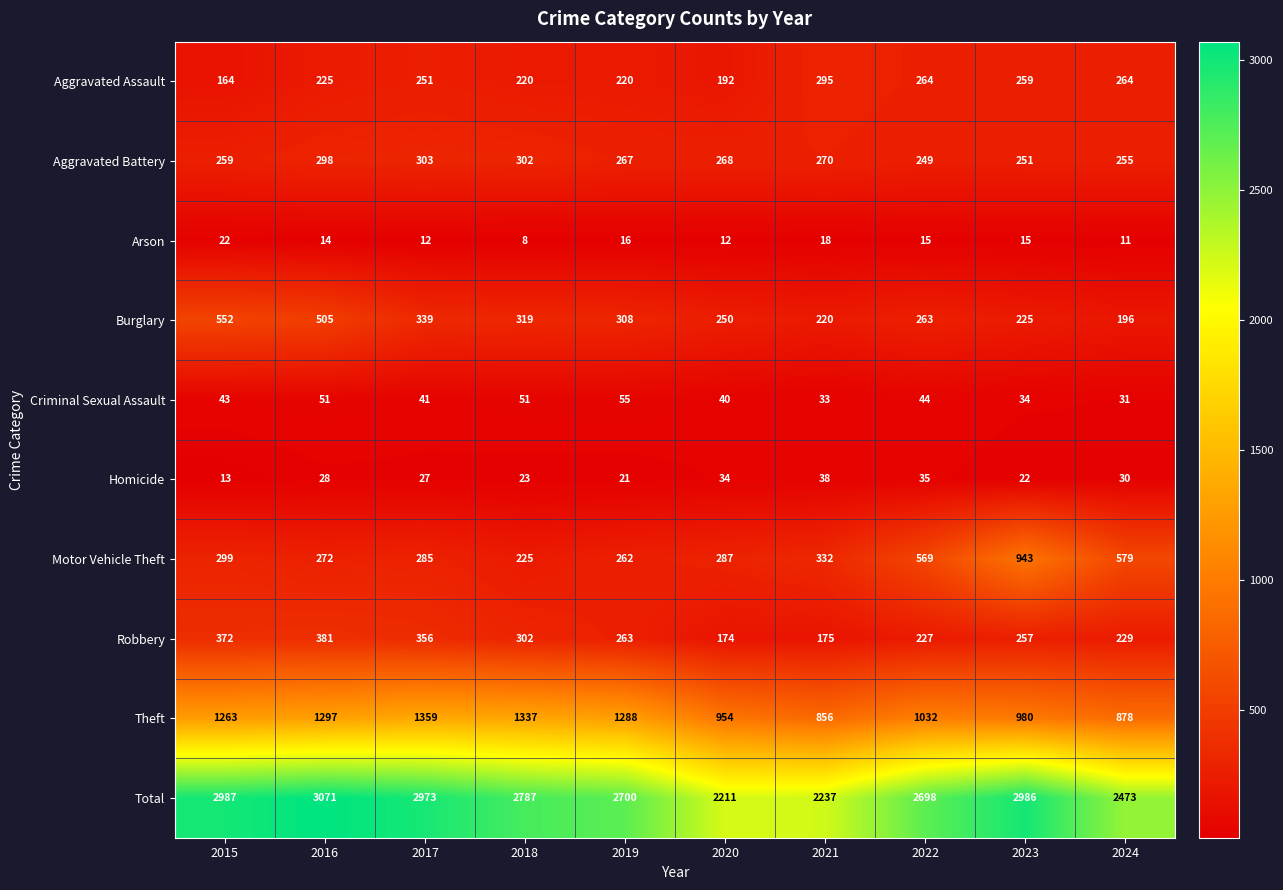

Which series has the largest total across all categories?

Total